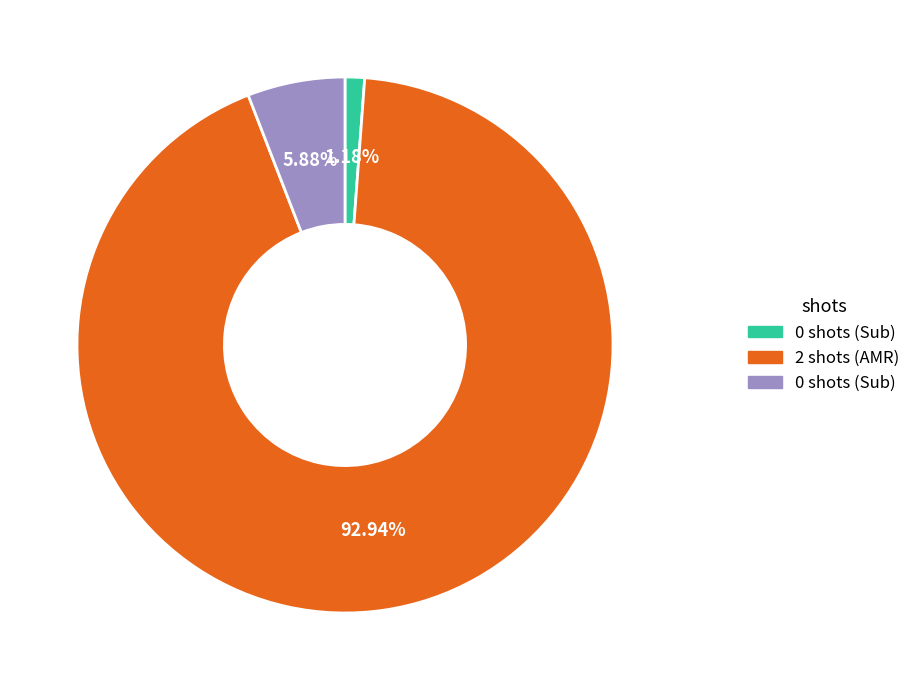

Is there any slice that represents more than half of the pie?

Yes